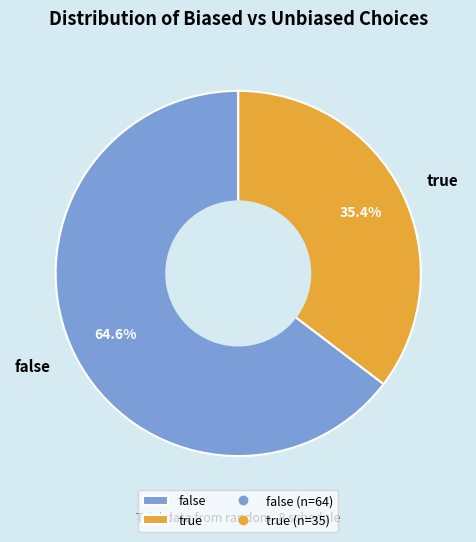

Is it true that false is 65% of the pie?

True